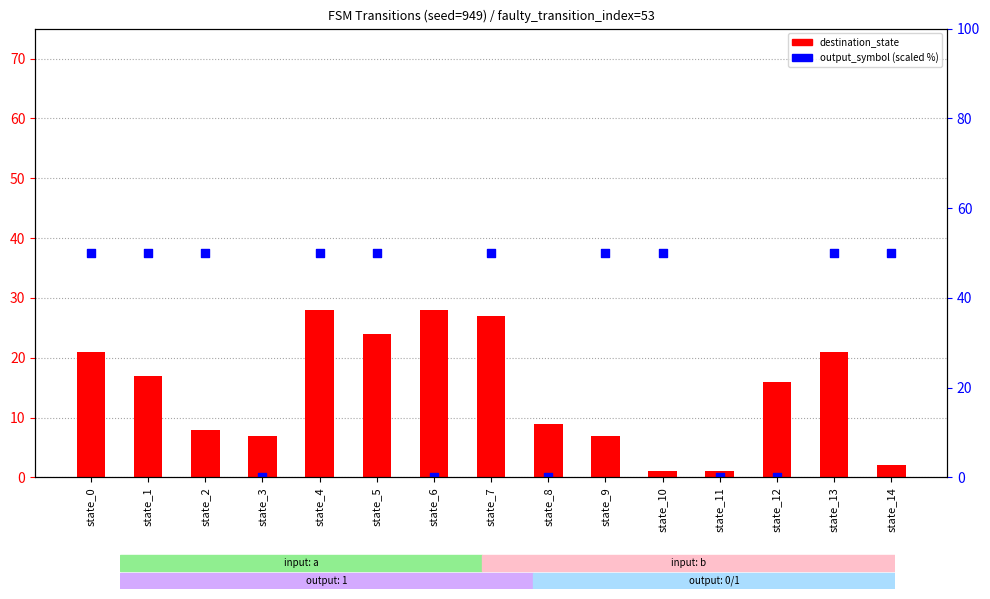

Which series contains the highest Y value?

output_symbol (scaled %)